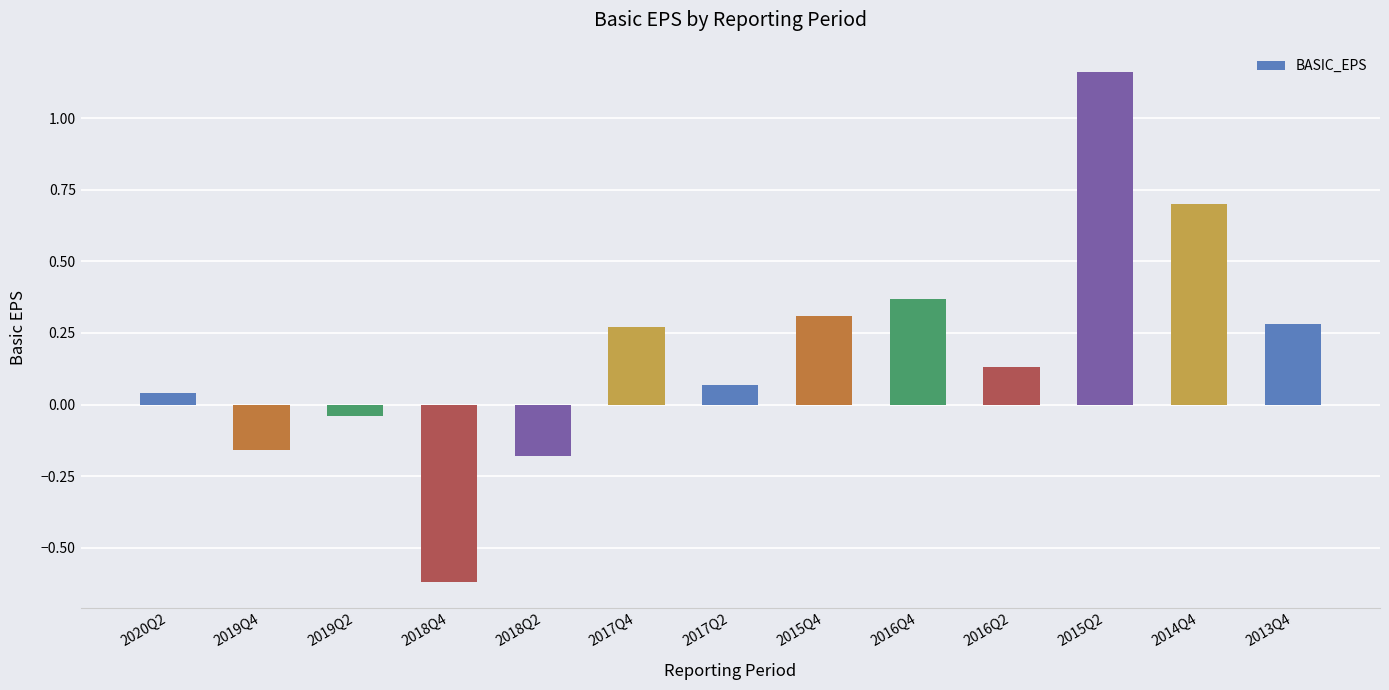

The chart shows a value of 0.4 at 2017Q4. True or false?

False